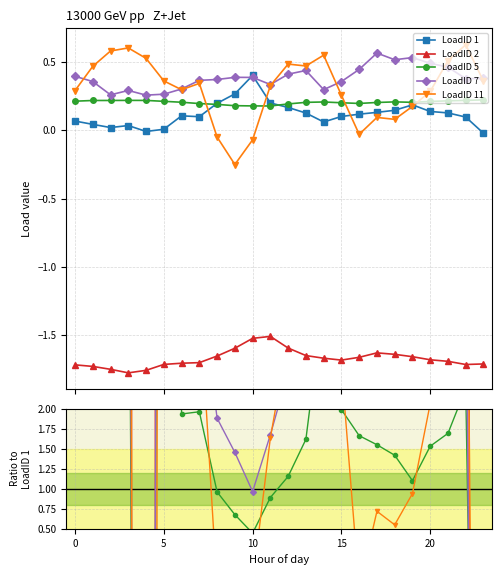

At which category does LoadID_7 reach its first local peak?

3